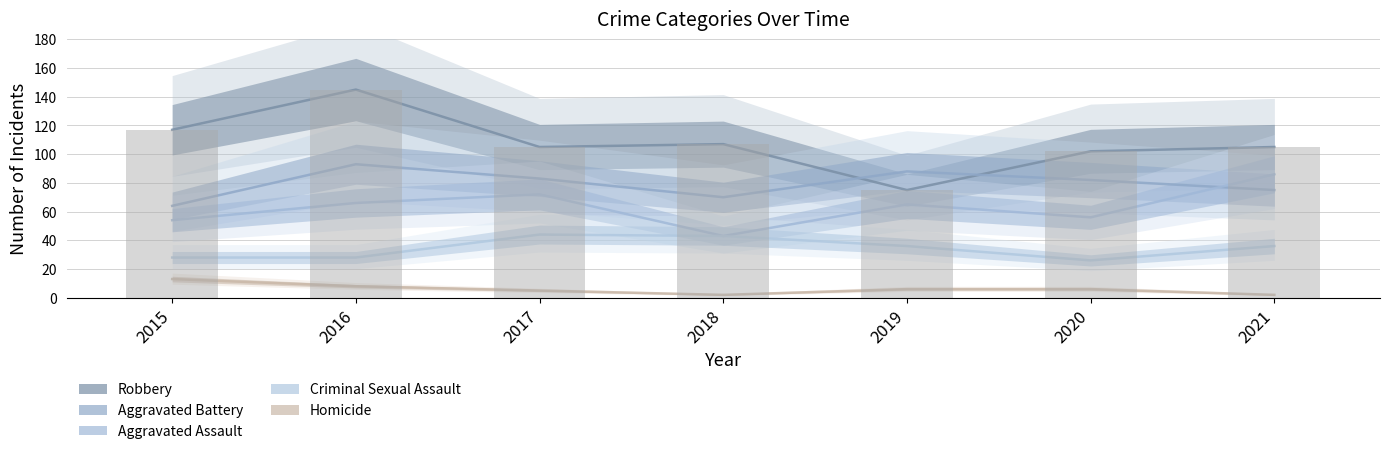

Which series has the largest total across all categories?

Robbery